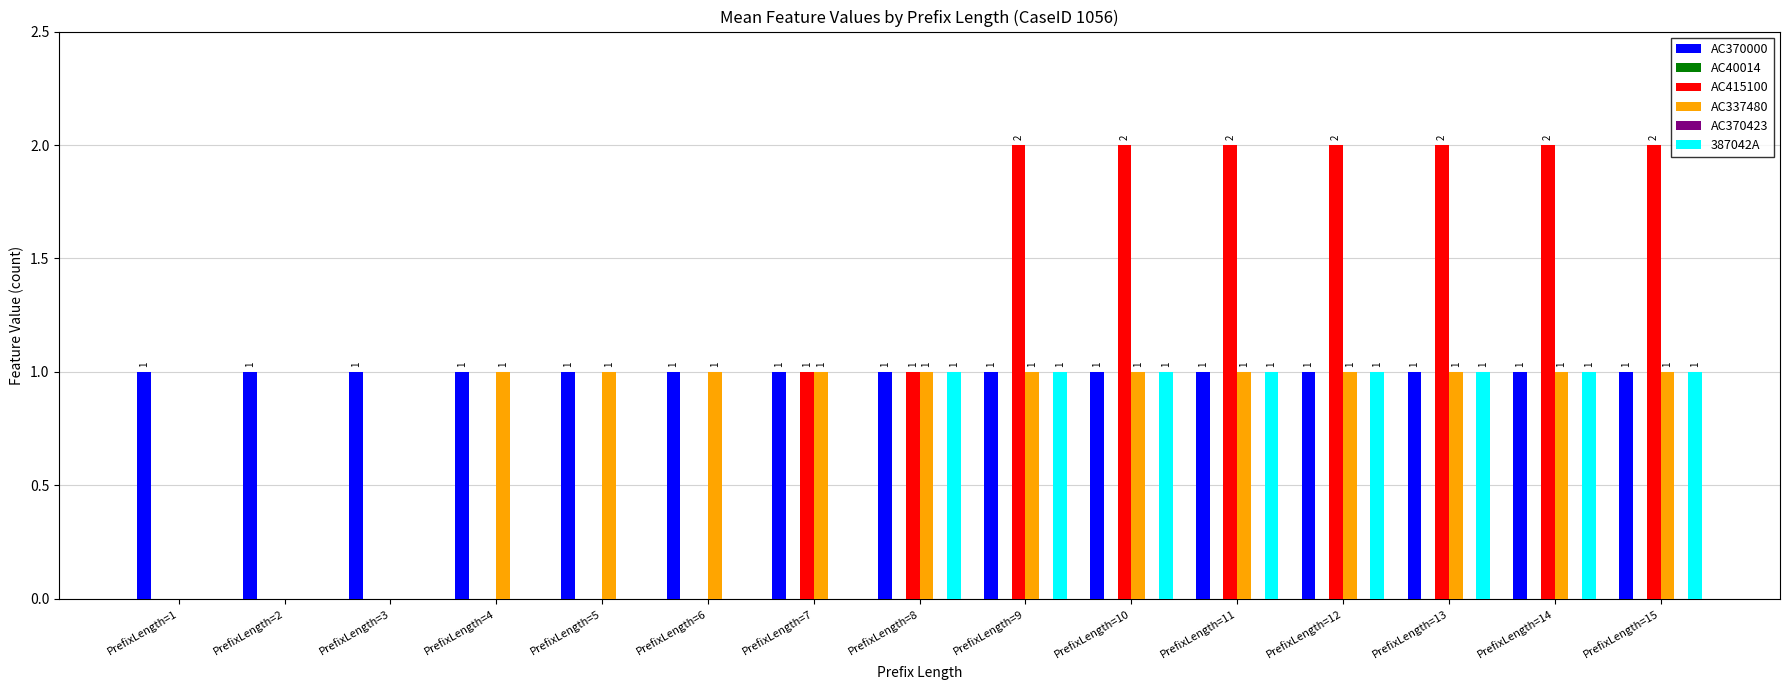

The AC370000 series shows 1 at PrefixLength=13. True or false?

True